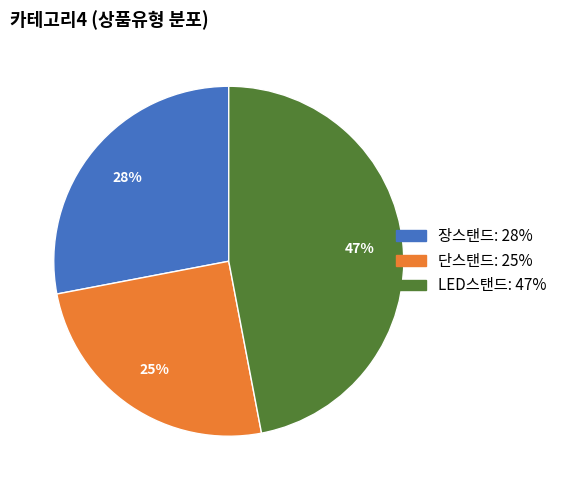

Is it true that LED스탠드 is 47% of the pie?

True